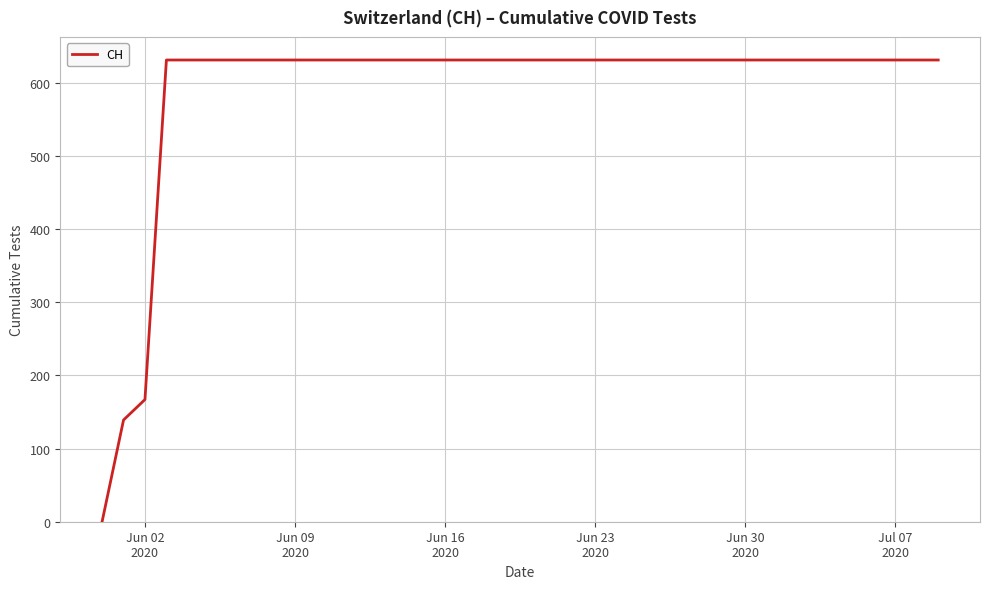

What is the greatest value displayed?

631